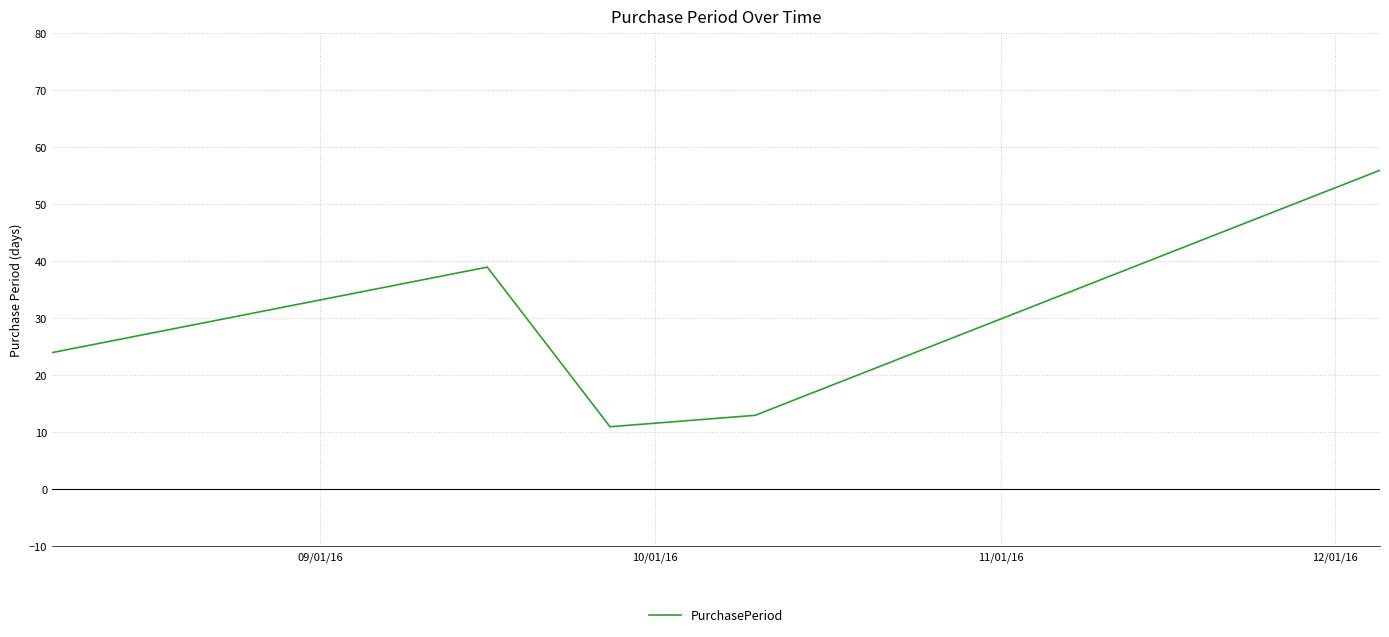

What is the minimum value shown in the chart?

11